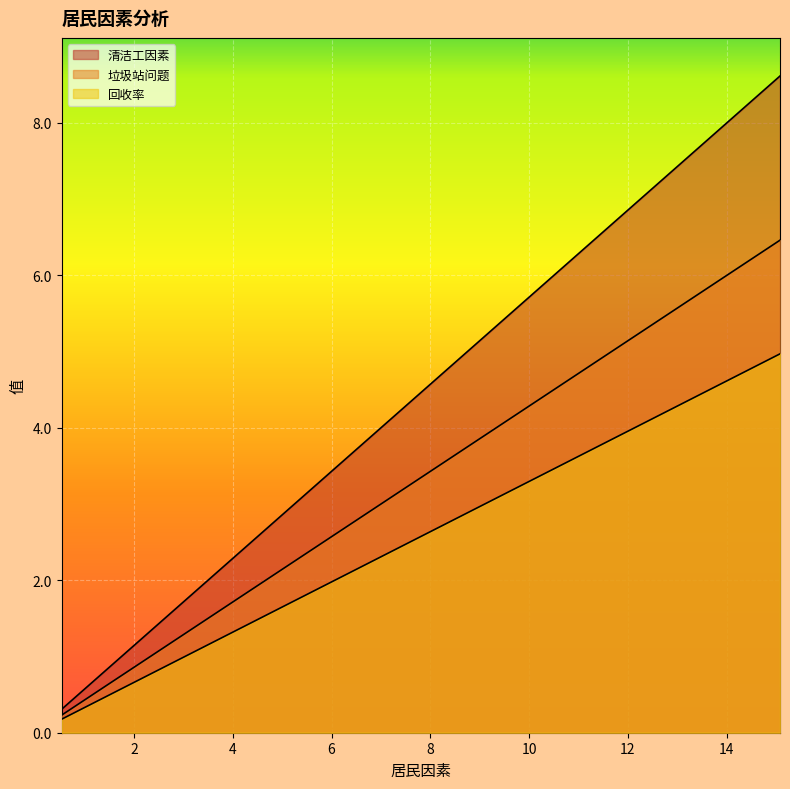

Is it true that 垃圾站问题 equals 1.8 at 9.153846154?

False